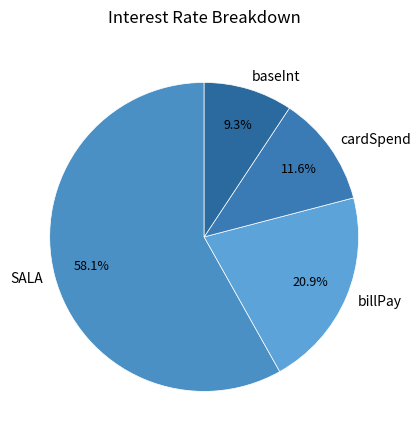

What is the largest slice in the pie chart?

SALA